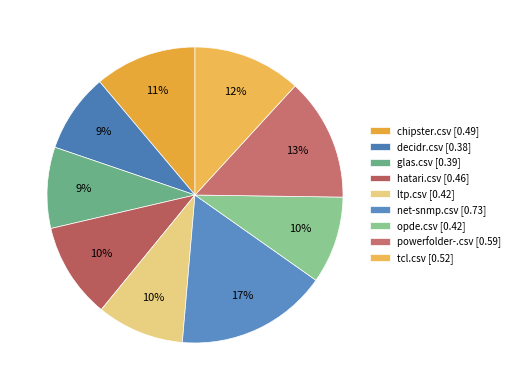

Which category has the smallest portion of the pie?

decidr.csv